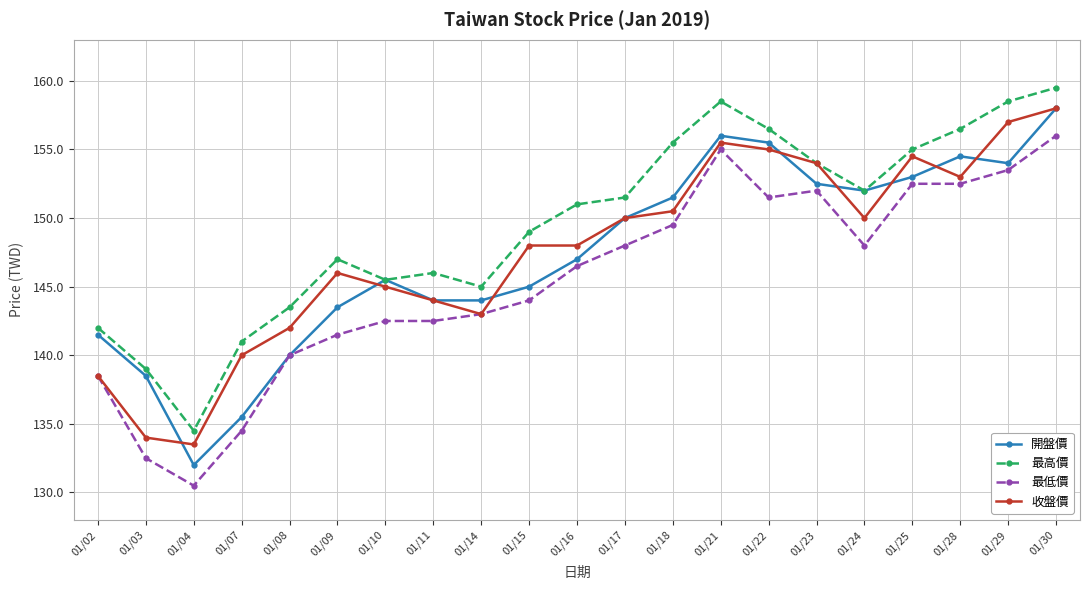

What is the greatest value displayed?

159.5